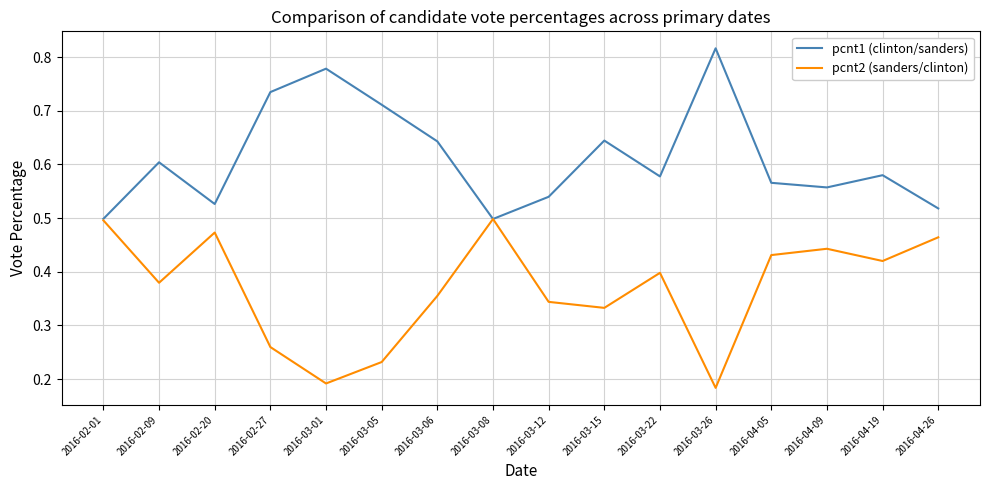

Does the chart display data point markers on the line(s)?

No